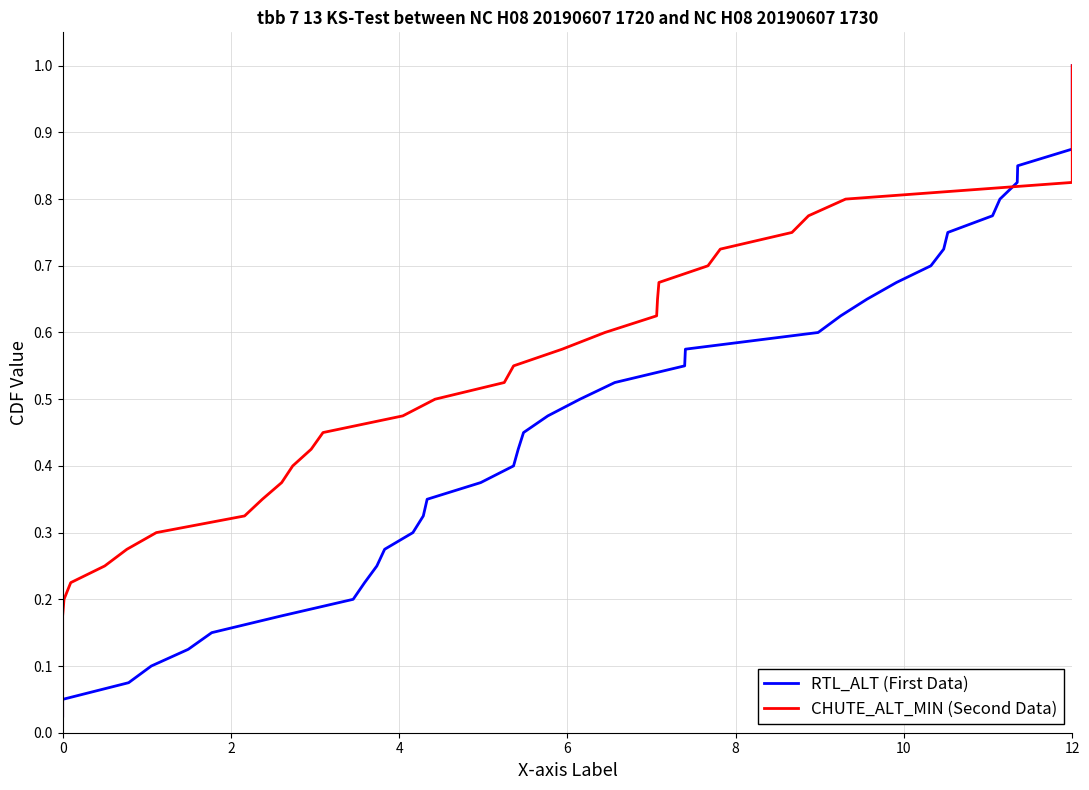

Which series has the largest total across all categories?

RTL_ALT (First Data)